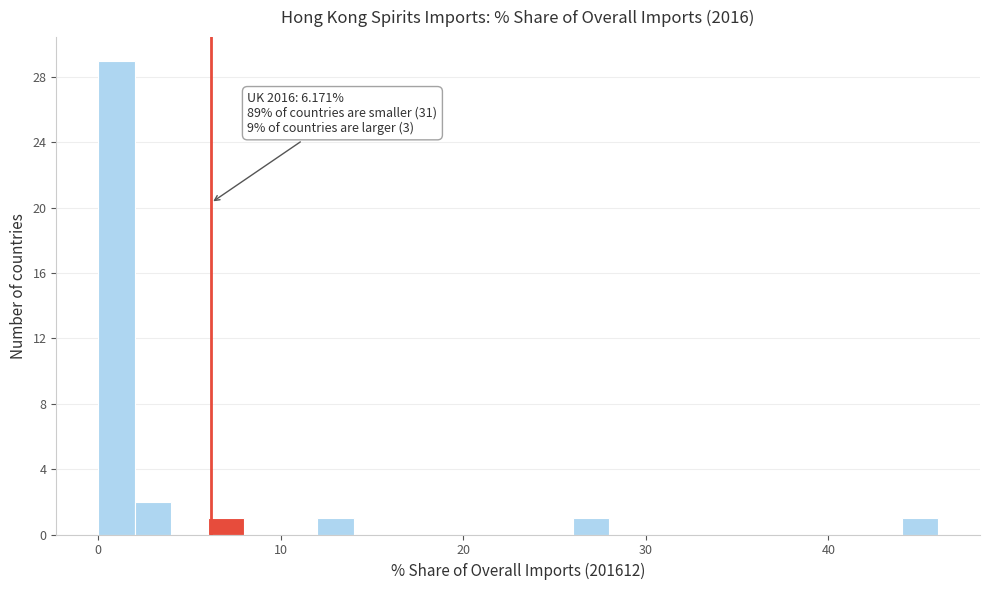

Around what value on the x-axis is the tallest bar? Give the approximate position of its centre, as read against the axis.

1